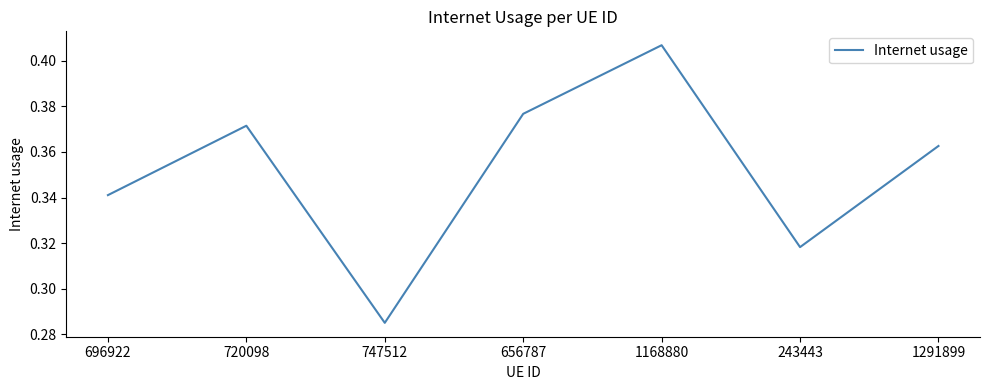

Which category has the lowest value across all series?

747512